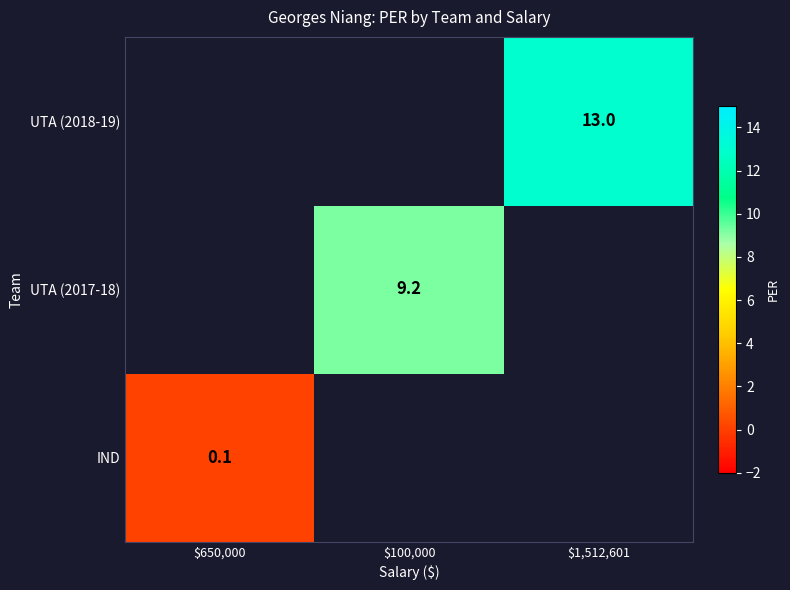

Is it true that UTA (2017-18) equals 9.2 at $100,000?

True